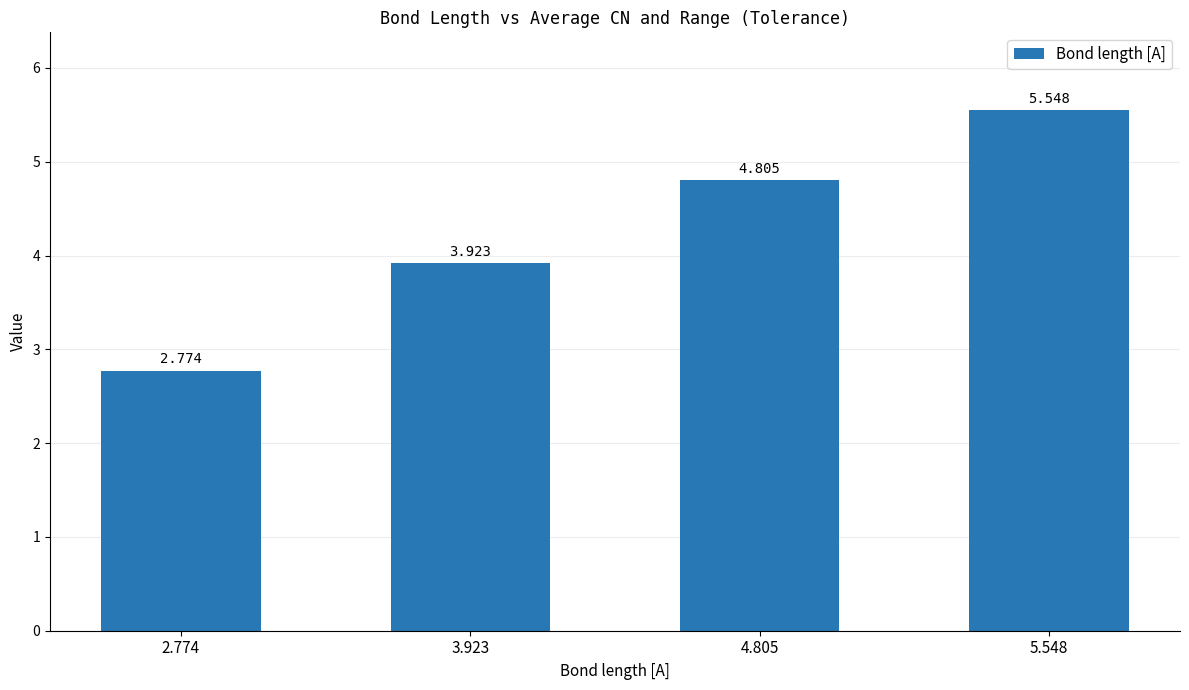

What is the greatest value displayed?

5.5